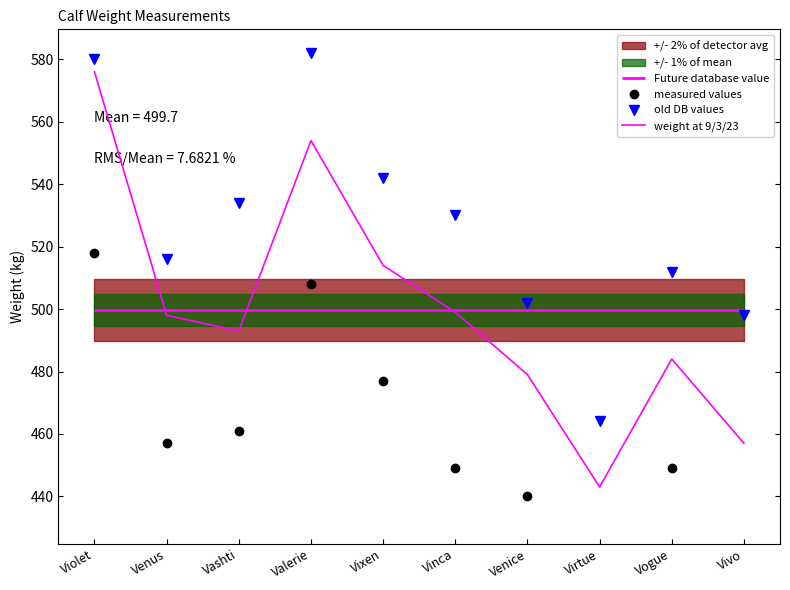

What is the total value across all series at Venus?

1471